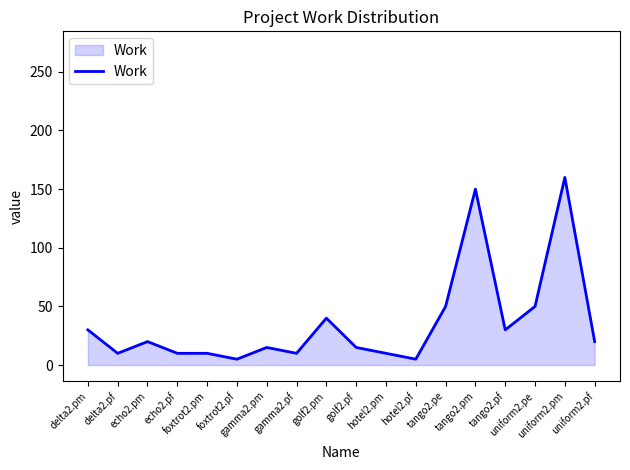

What is the label of the 18th point from the left?

uniform2.pf